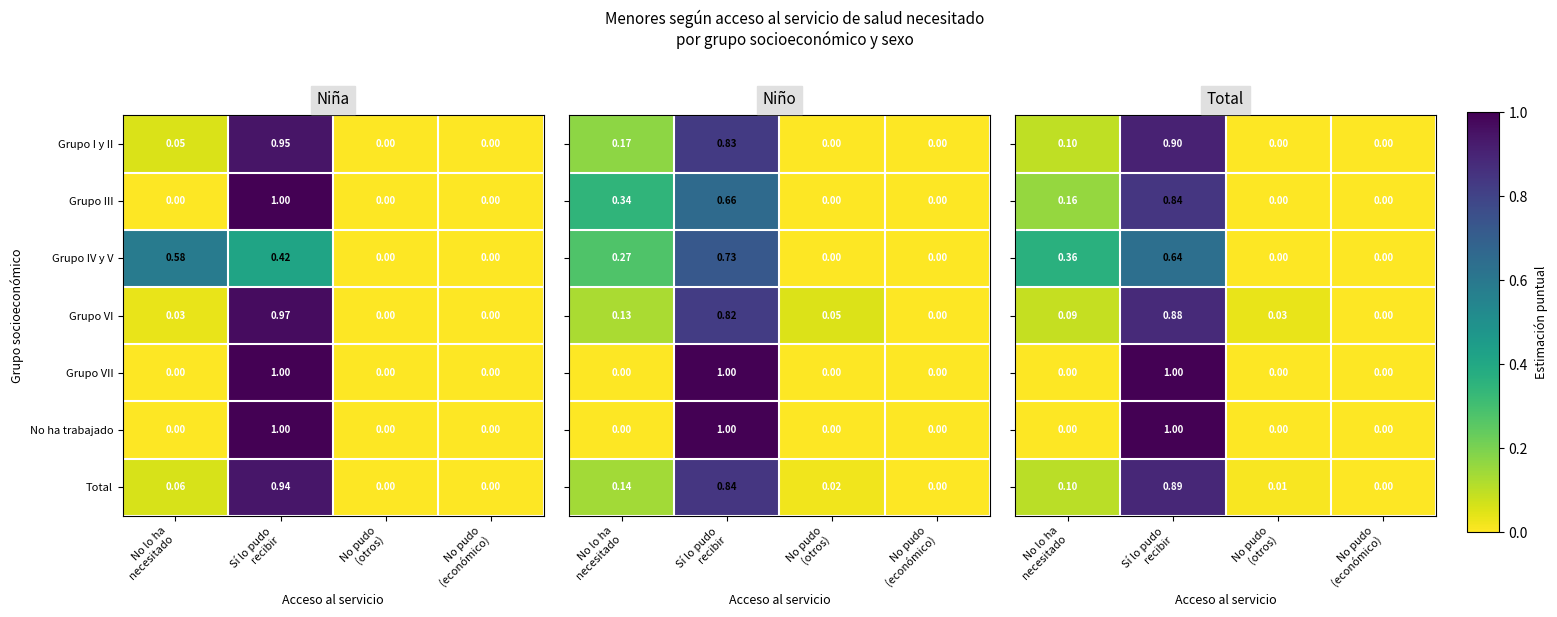

How many values in Grupo IV y V are above zero?

2